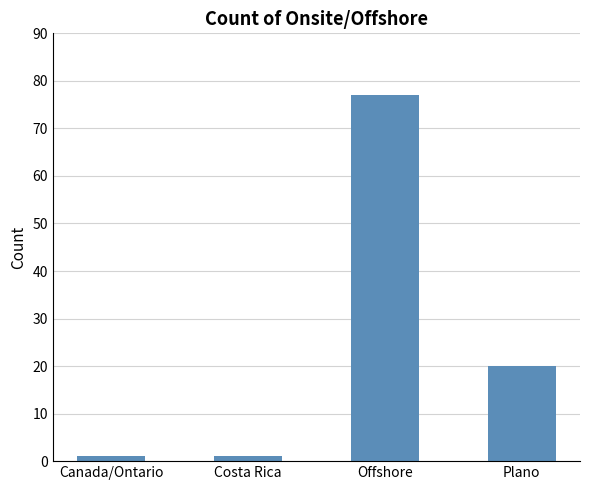

The value at Offshore is 119. True or false?

False